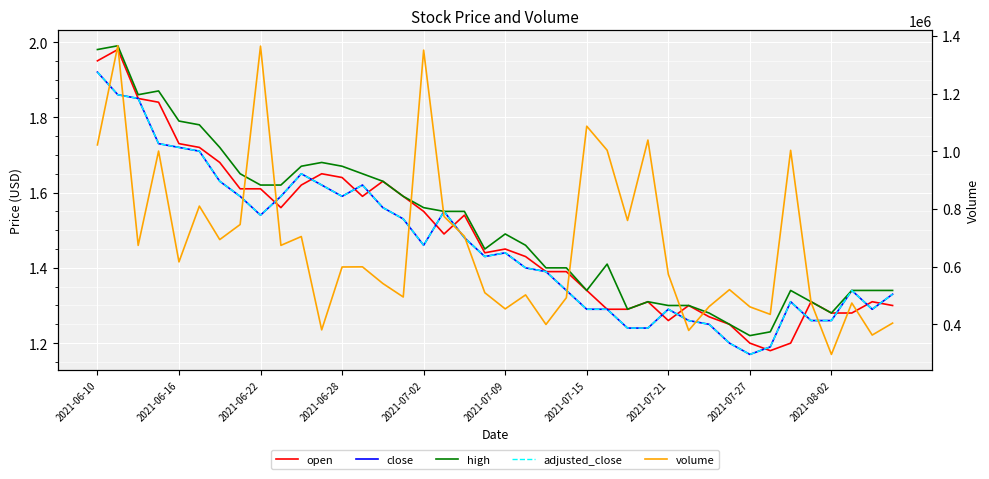

What is the difference between the maximum and minimum values in the close series?

0.8